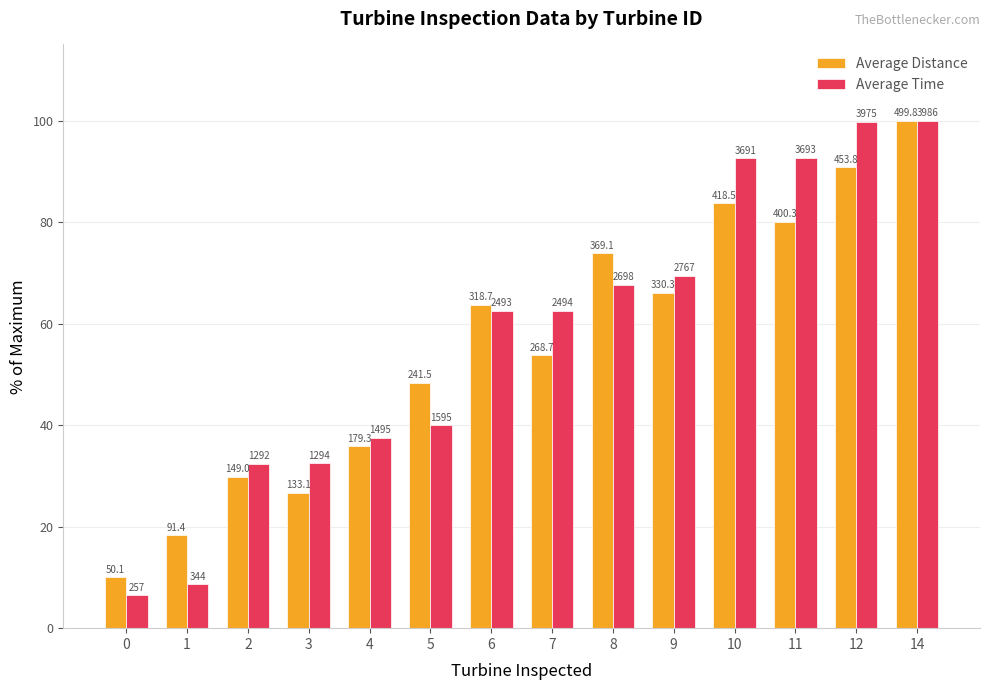

At how many categories does at least one series exceed 12?

13